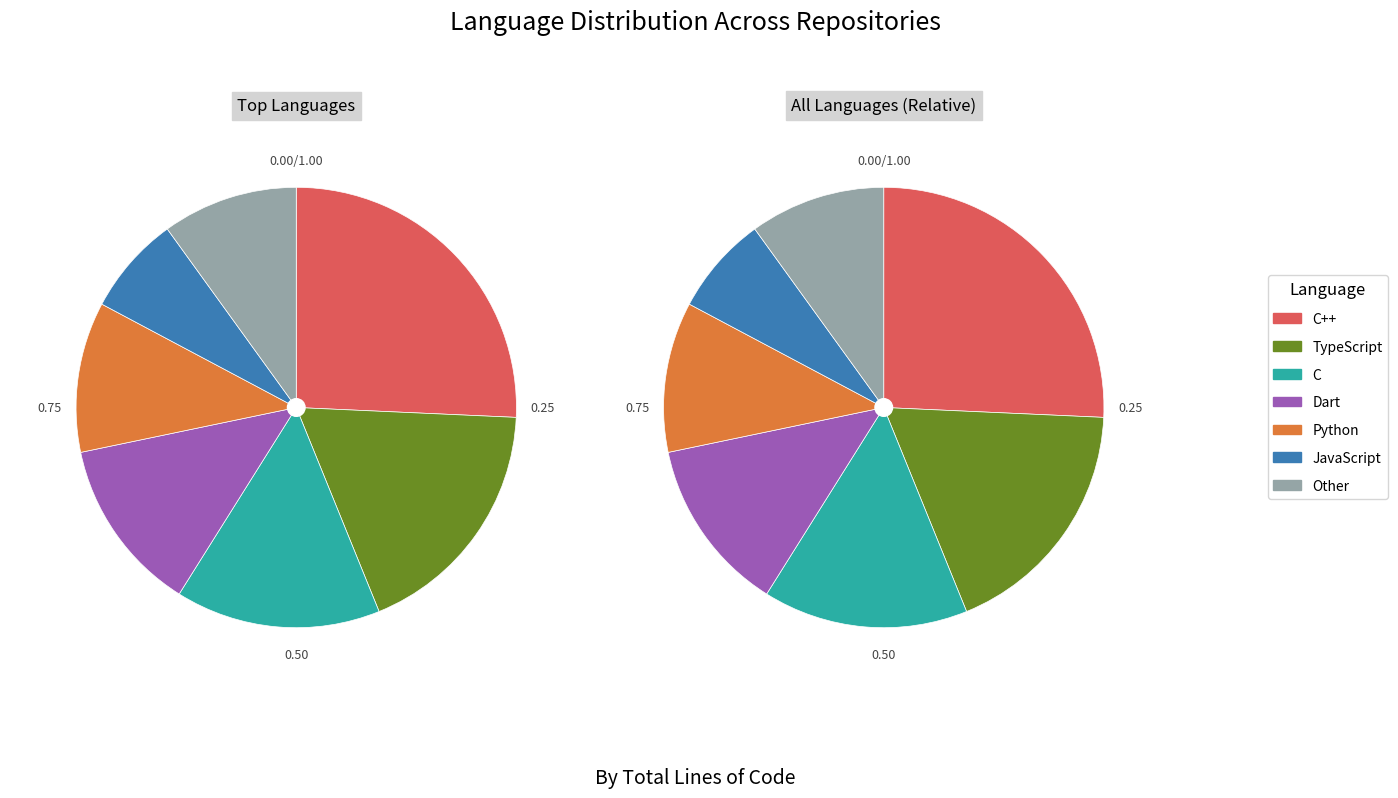

What is the change in value from C++ to C?

-34349